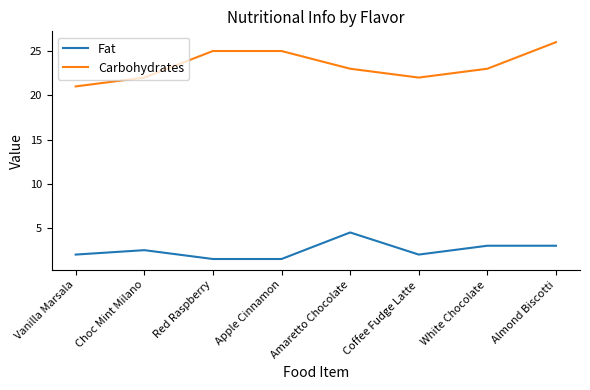

What is the approximate value of Fat at Coffee Fudge Latte?

2.0